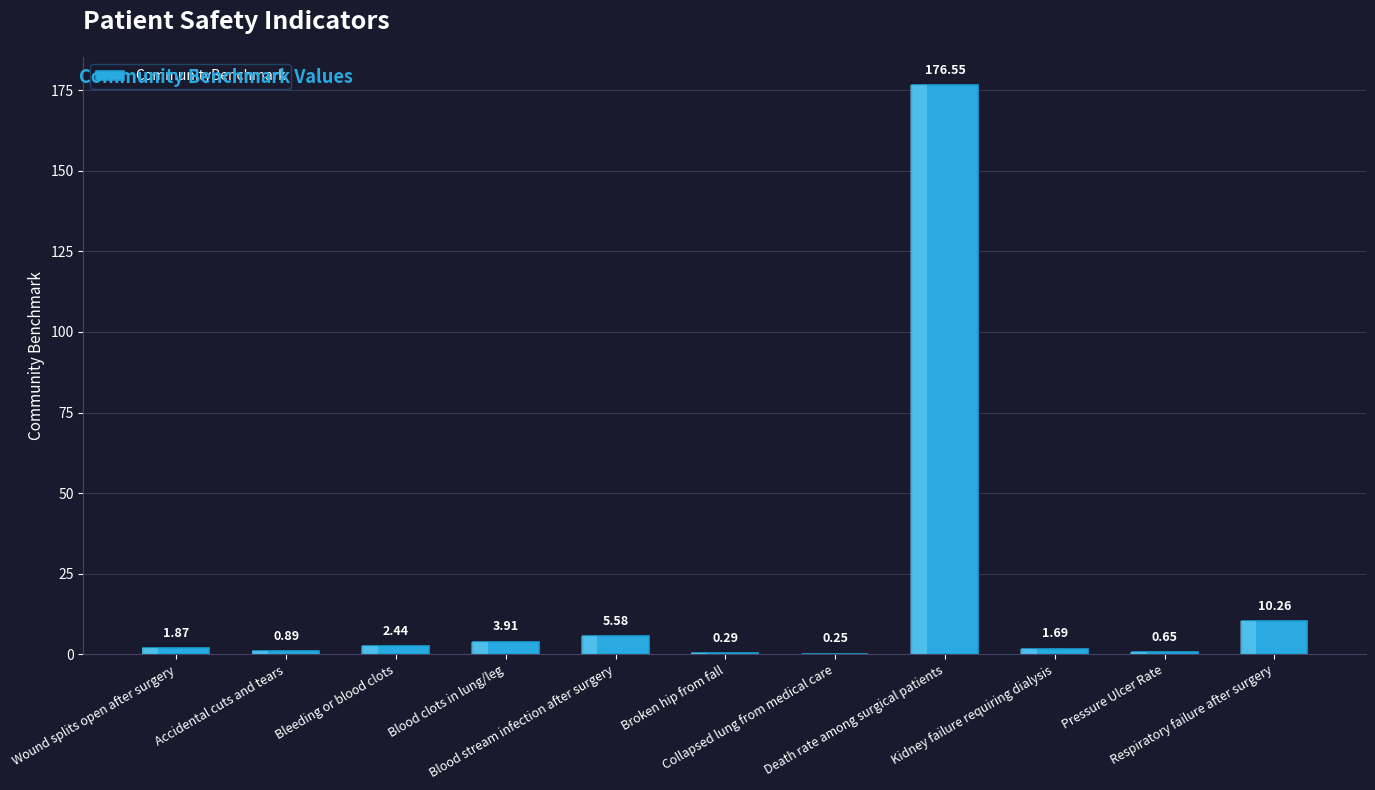

What is the greatest value displayed?

176.6